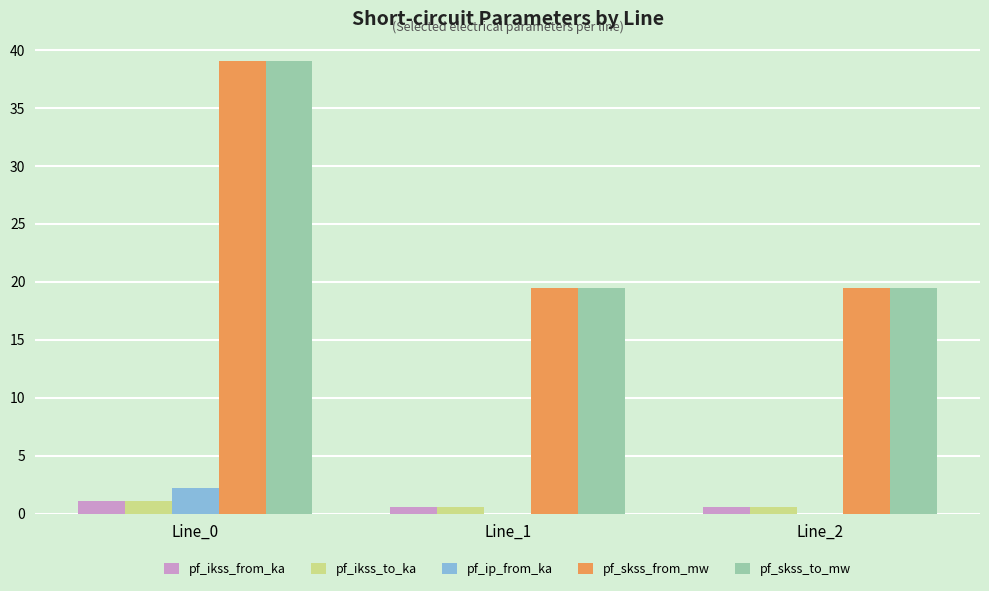

At which category is the sum across all series the highest?

Line_0